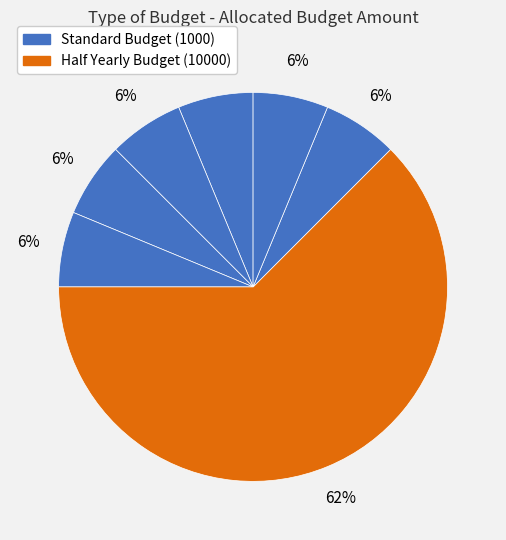

Count the number of slices in the pie.

7